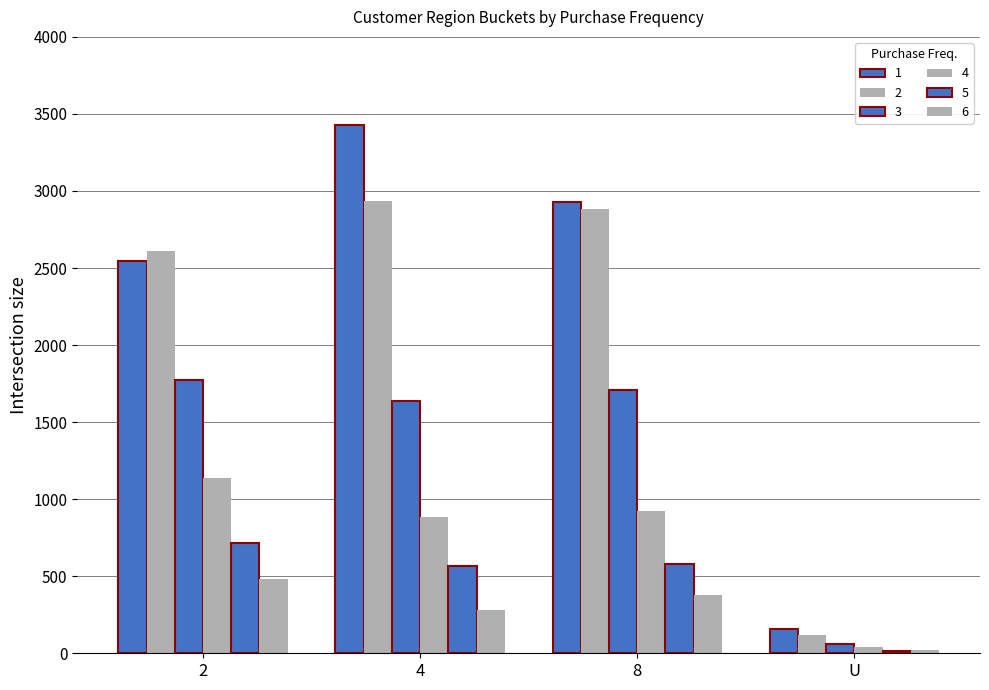

True or false: 5 has a value of 779 at 8.

False